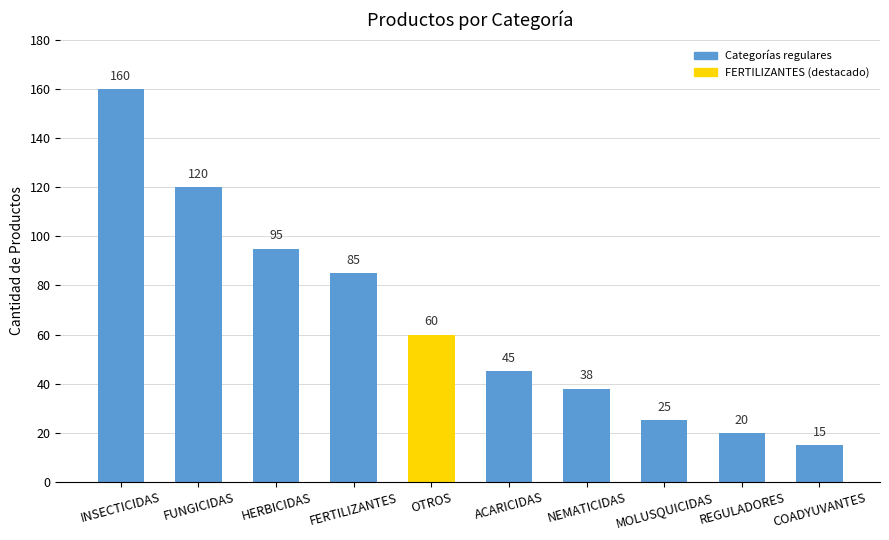

True or false: the data shows 25 at MOLUSQUICIDAS.

True